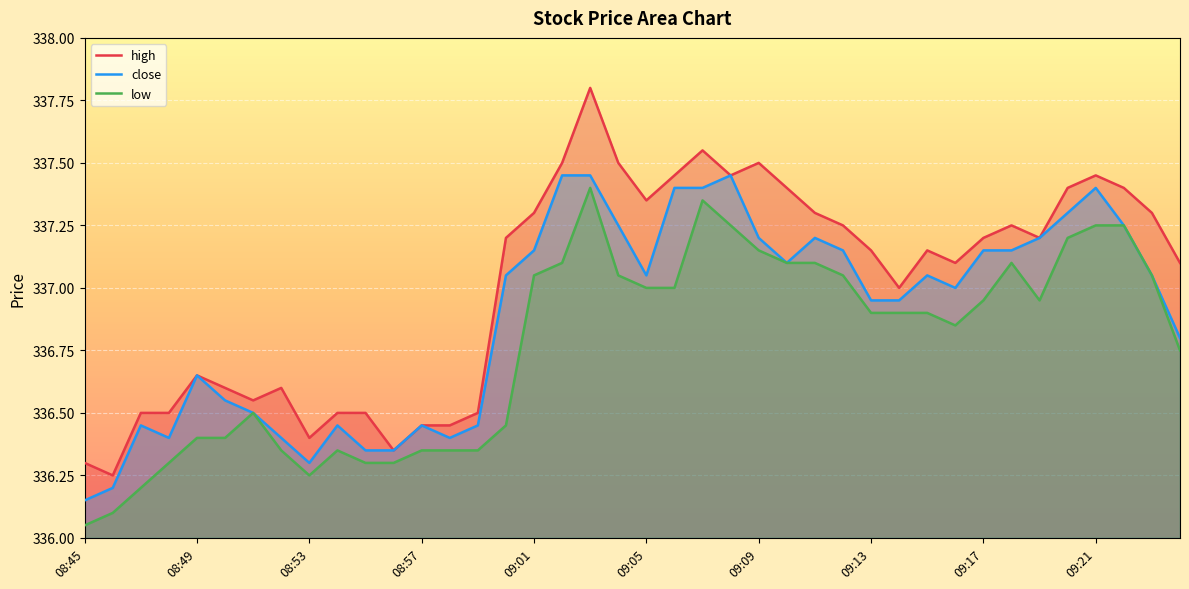

Rank the series by their average value, from highest to lowest.

high, close, low